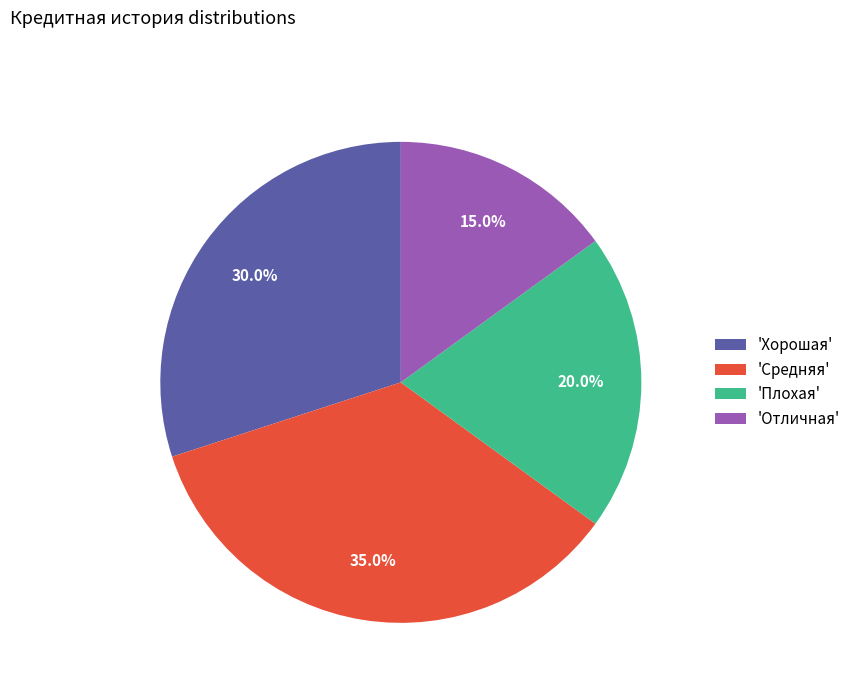

What is the smallest slice in the pie chart?

'Отличная'